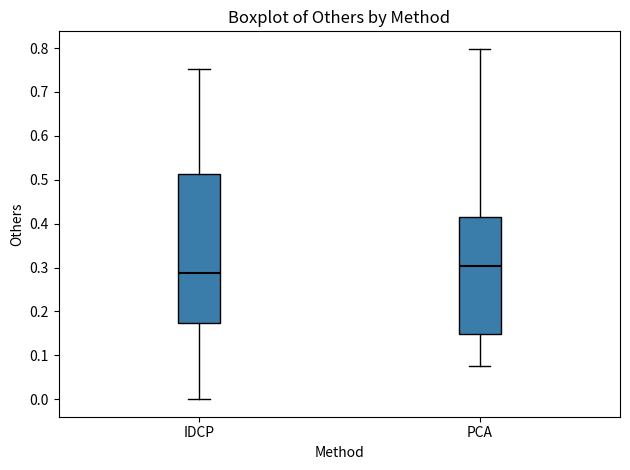

Which box is the tallest, from its lower edge to its upper edge?

IDCP